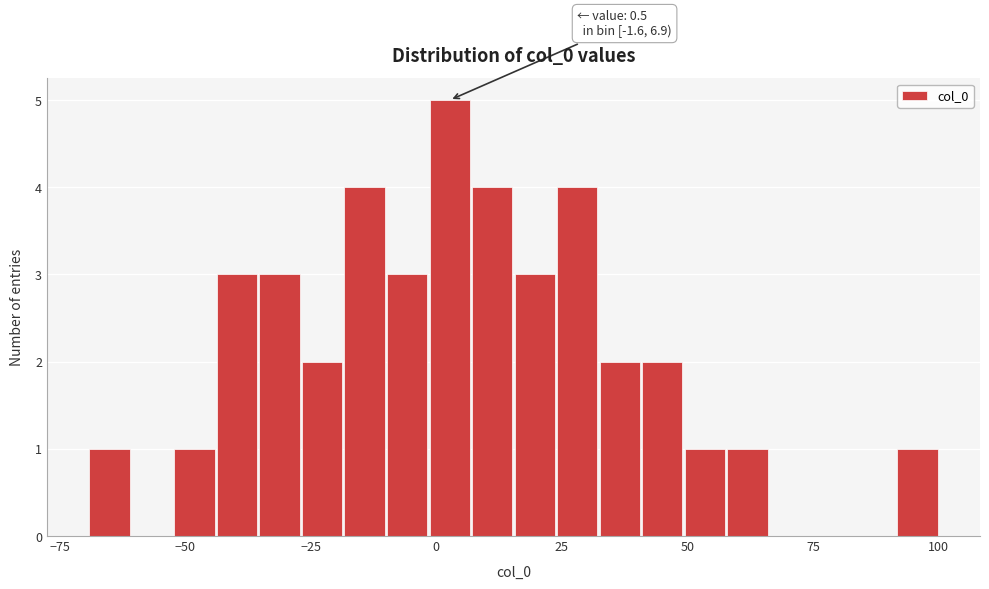

Around what value on the x-axis is the tallest bar? Give the approximate position of its centre, as read against the axis.

5